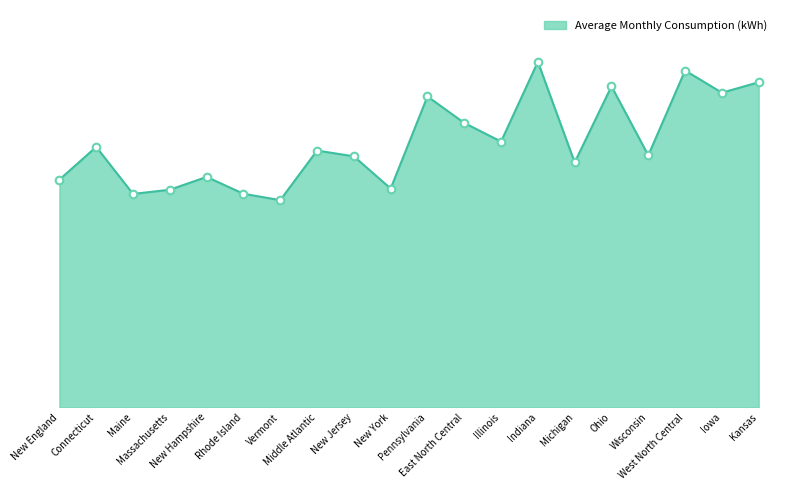

Which has a higher value, East North Central or West North Central?

West North Central